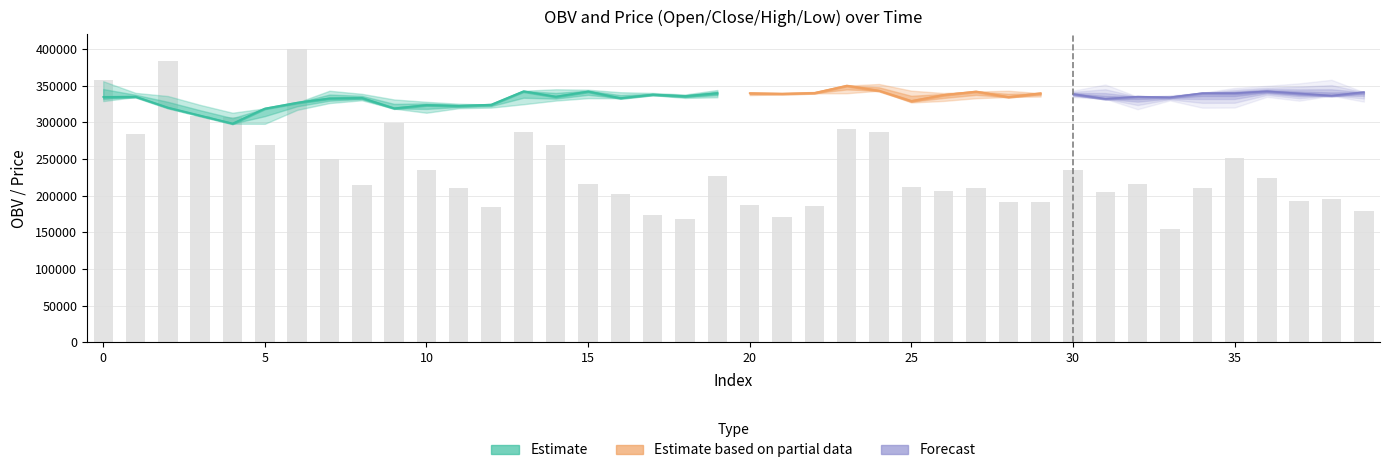

Reading left to right, what are all the values shown in this chart?

OBV: 2603.2	1690.2	2936.1	1987.7	1984.0	1497.9	3138.3	1260.9	817.0	1876.1	1079.4	765.6	443.7	1719.6	1503.4	836.9	657.7	305.0	231.6	964.1	474.1	268.8	469.3	1780.6	1723.1	791.6	711.7	769.1	530.4	526.8	1068.8	707.5	842.9	76.2	769.7	1279.1	937.4	547.6	584.9	373.0
close: 334600.0	334900.0	320000.0	309100.0	298300.0	318800.0	326800.0	332600.0	333300.0	319100.0	323500.0	322400.0	324100.0	342300.0	335000.0	342000.0	333000.0	337800.0	335700.0	339700.0	339800.0	339000.0	340000.0	350000.0	343100.0	329100.0	337300.0	342000.0	334500.0	339700.0	338500.0	332000.0	334900.0	334000.0	339700.0	339600.0	342200.0	339300.0	336300.0	341100.0
open: 351400.0	334700.0	334600.0	320300.0	309100.0	298300.0	318600.0	326800.0	332600.0	330600.0	319100.0	323500.0	322300.0	324600.0	343000.0	333600.0	340000.0	337000.0	337900.0	335700.0	339400.0	339300.0	339500.0	339700.0	350000.0	342000.0	329100.0	339700.0	342000.0	336800.0	339600.0	337100.0	332000.0	334000.0	333100.0	339700.0	339900.0	342200.0	339700.0	336800.0
high: 356000.0	340100.0	335800.0	323700.0	313000.0	319000.0	326900.0	343000.0	338800.0	331100.0	327900.0	325300.0	324100.0	343000.0	345000.0	344400.0	341000.0	340000.0	337900.0	344000.0	339900.0	339800.0	341400.0	350000.0	352200.0	343100.0	339900.0	342000.0	343000.0	339700.0	340000.0	338500.0	334900.0	334900.0	339900.0	342000.0	344700.0	343900.0	343500.0	341100.0
low: 328900.0	334400.0	320000.0	309100.0	298000.0	297900.0	316900.0	326200.0	330000.0	318600.0	313000.0	319200.0	320000.0	324600.0	329600.0	332900.0	332800.0	337000.0	333200.0	334100.0	337000.0	338100.0	339500.0	339600.0	343000.0	327000.0	329100.0	332800.0	334500.0	335100.0	337100.0	332000.0	329200.0	332600.0	333100.0	333100.0	339700.0	336000.0	336300.0	336800.0